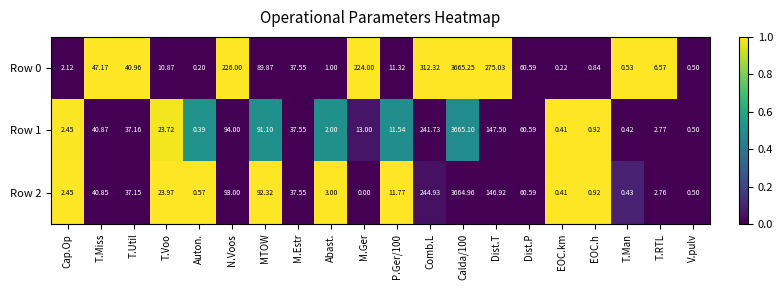

Is the value of Row 1 at Calda/100 greater than the value of Row 0 at P.Ger/100?

Yes